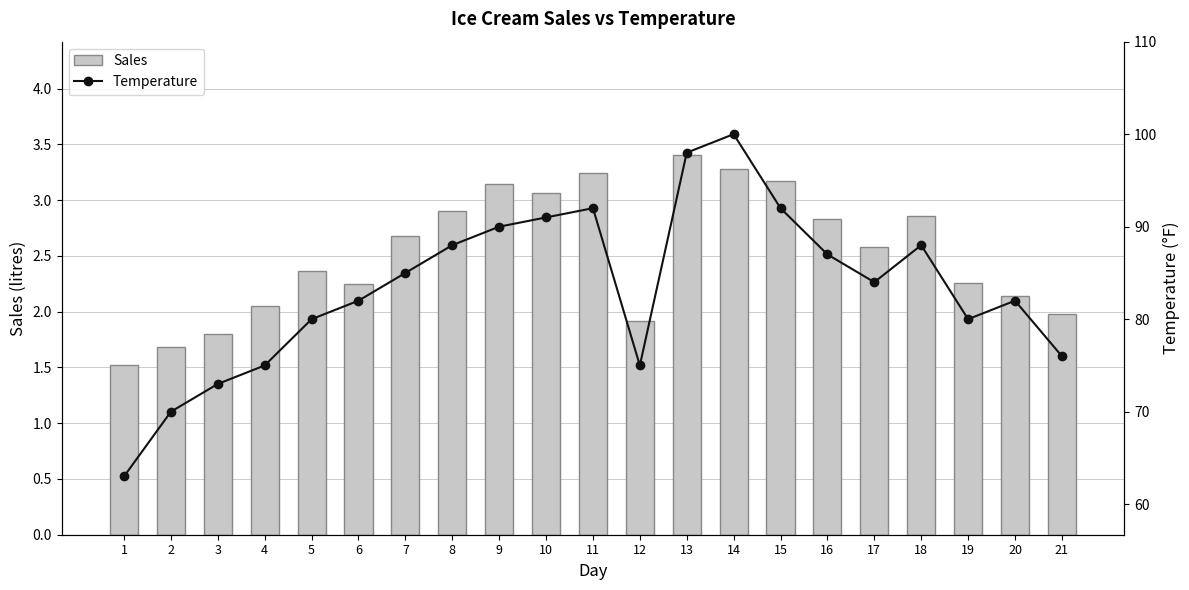

Which category has the highest value across all series?

14